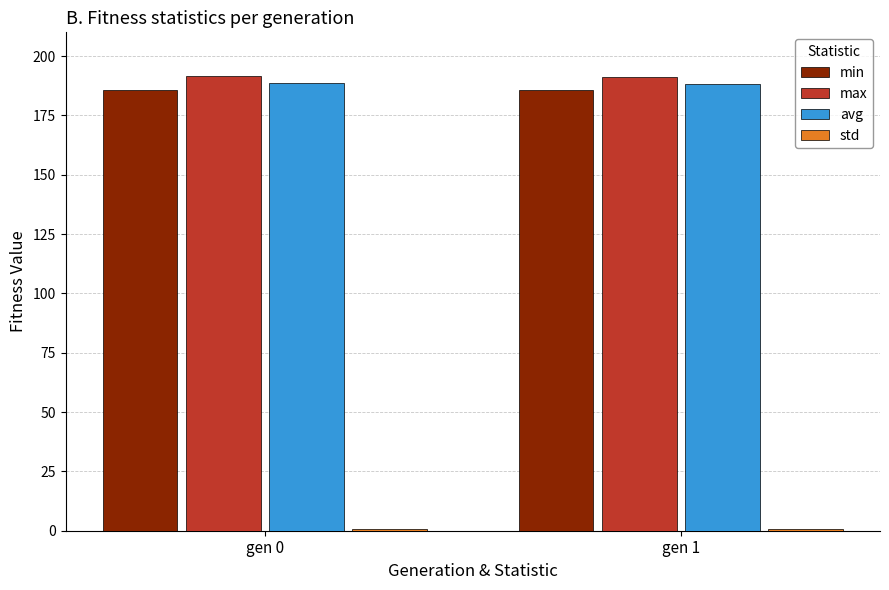

How many groups of bars are there?

2